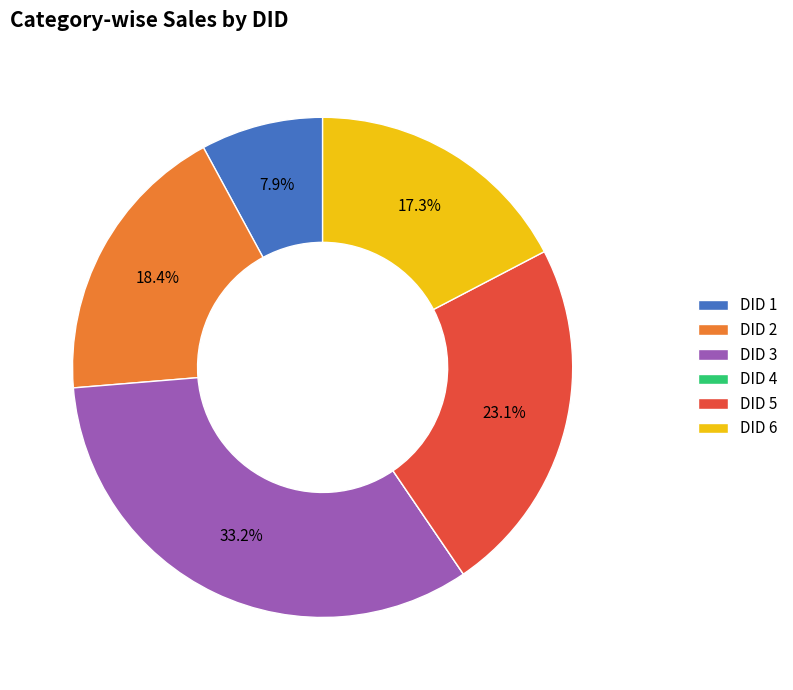

Which category has the biggest portion of the pie?

DID 3